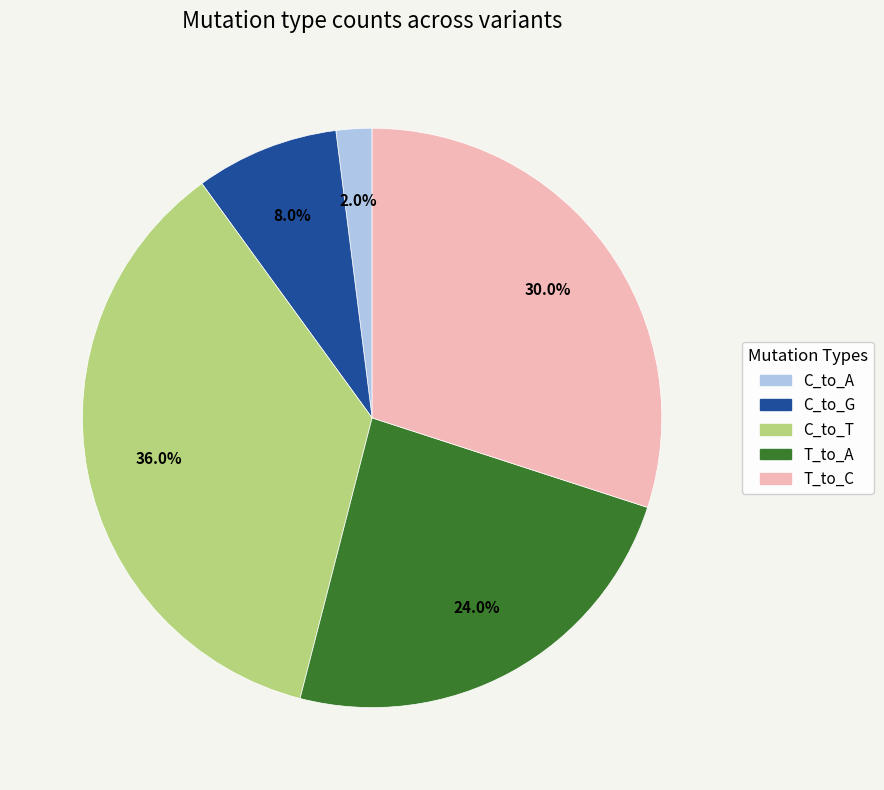

Is there any slice that represents more than half of the pie?

No